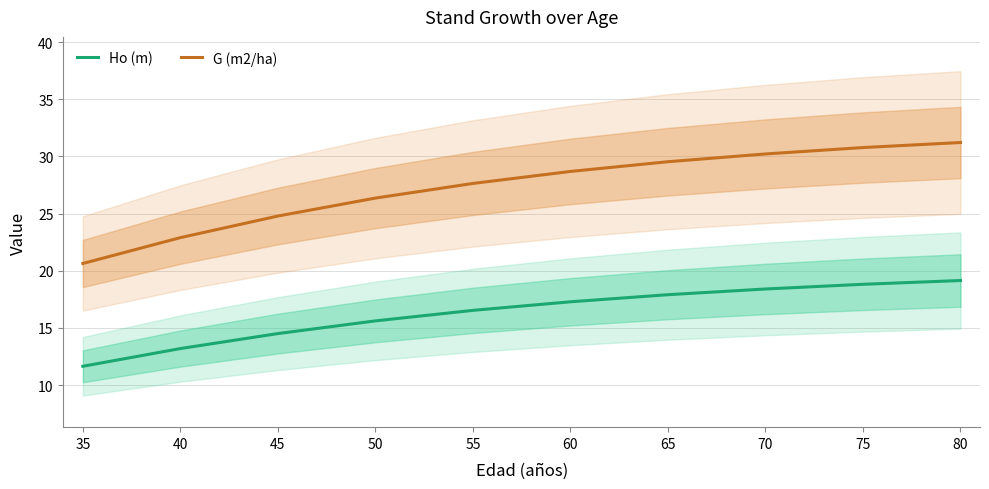

The value of G (m2/ha) at 75 is 30.8. True or false?

True